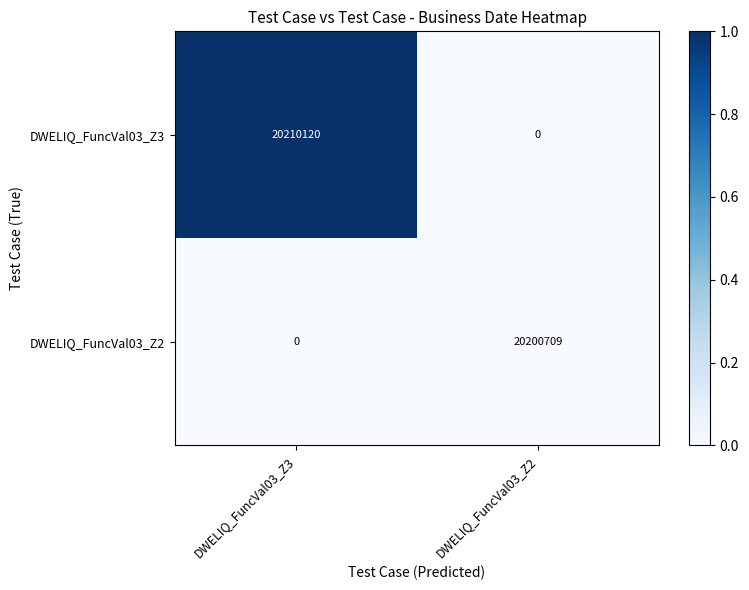

What is the total value across all series at DWELIQ_FuncVal03_Z3?

20210120